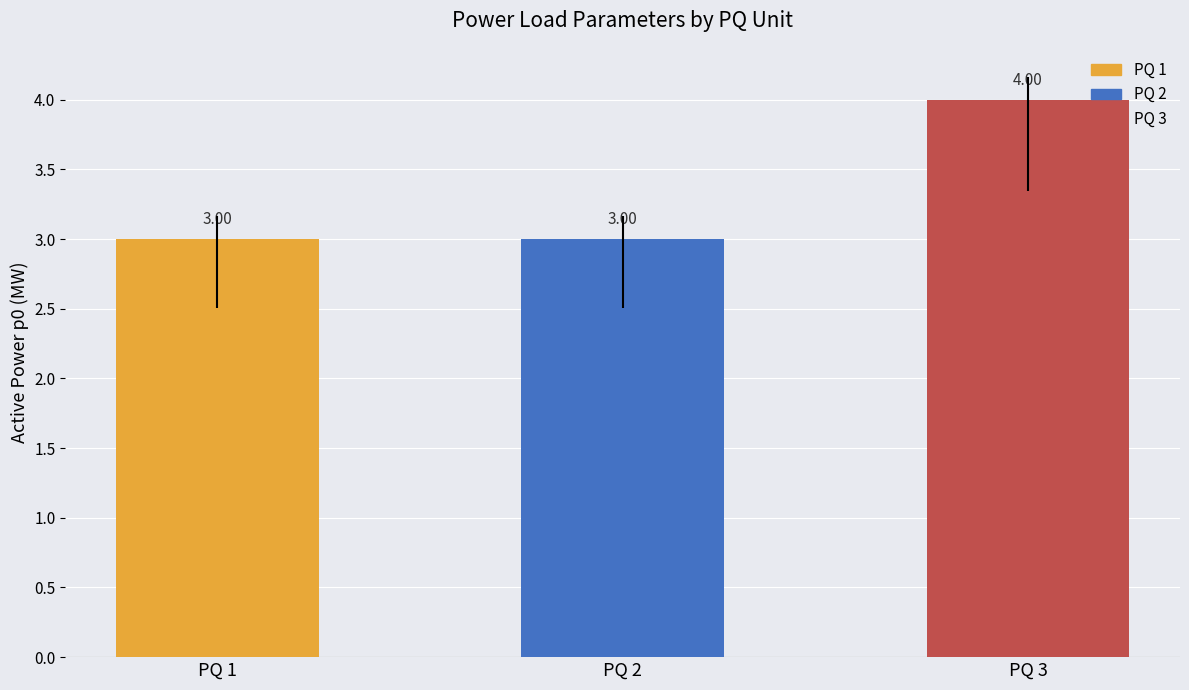

The value of vmax at PQ 3 is 0.6. True or false?

False